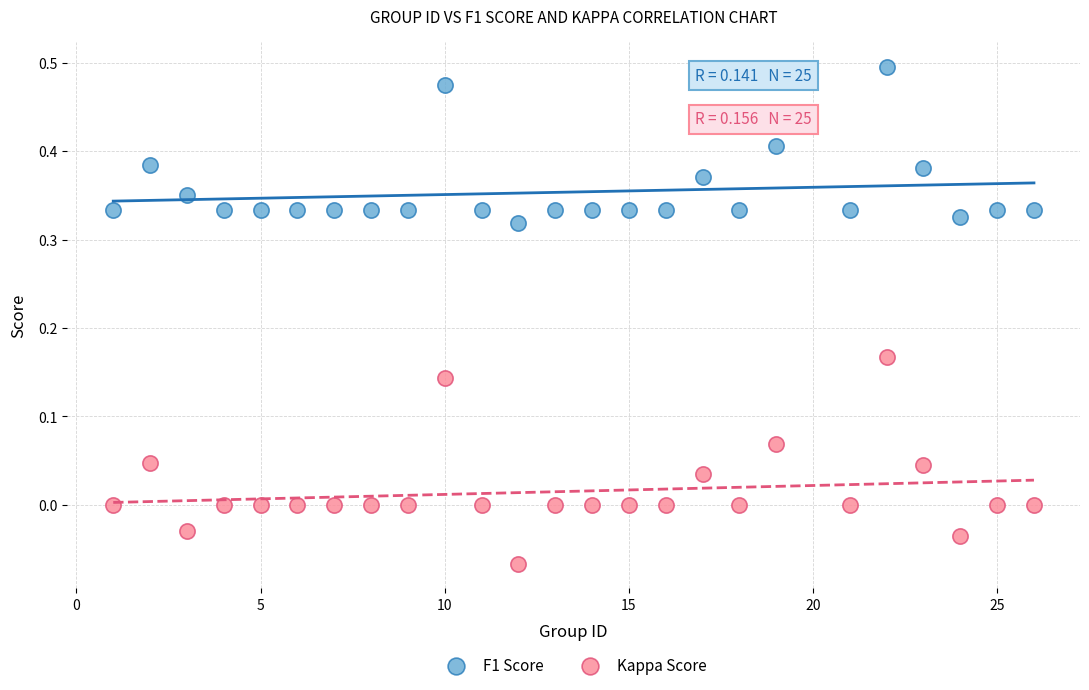

Which series contains the lowest Y value?

Kappa Score